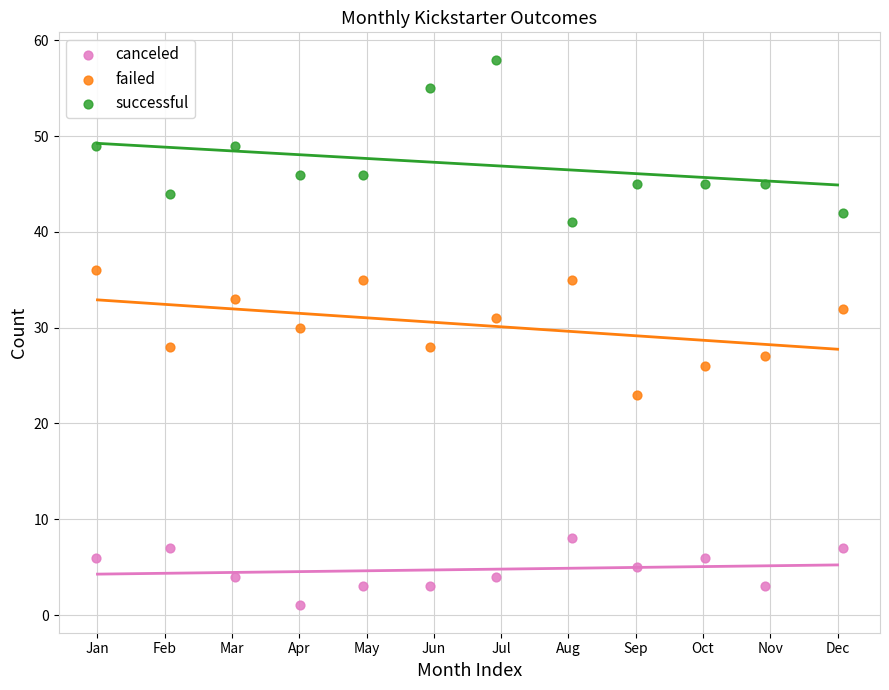

Which series has the largest Y range (max minus min)?

successful